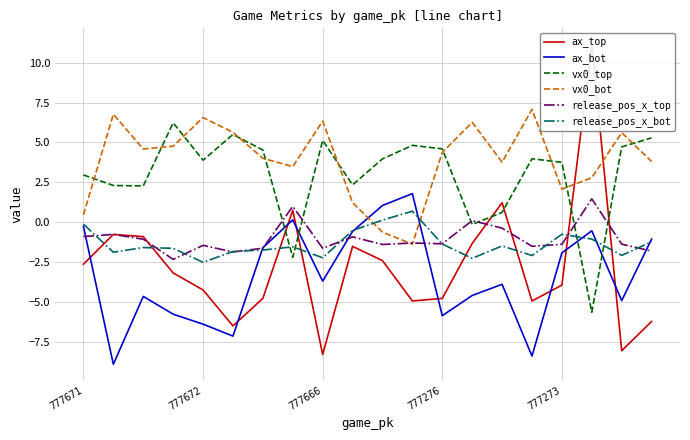

What is the lowest value of the release_pos_x_bot series?

-2.5